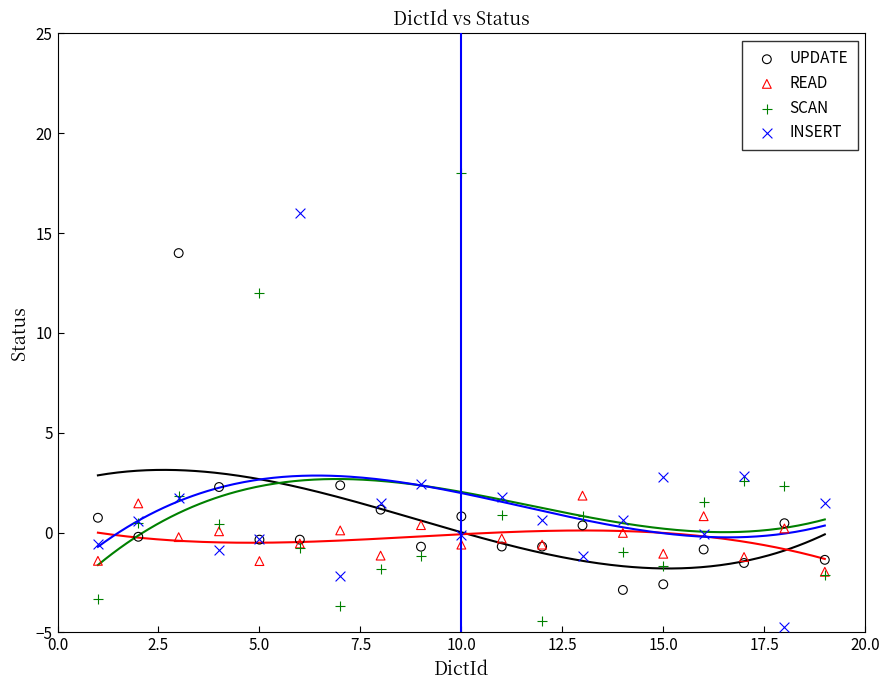

What are all the series names shown in the legend?

UPDATE, READ, SCAN, INSERT